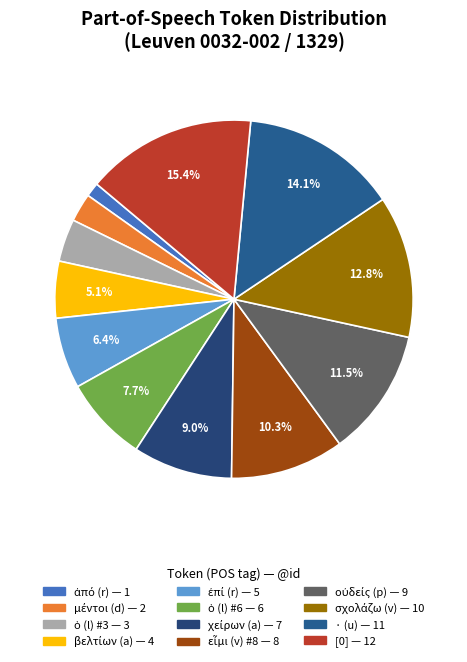

To the nearest percent, what is the difference between the largest and smallest slice percentages?

14%